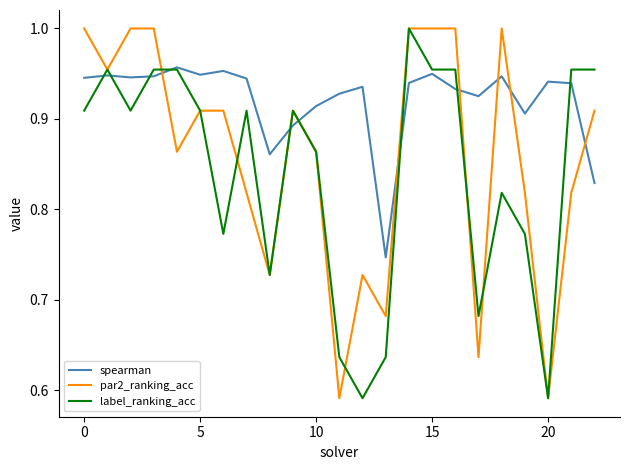

How many distinct data groups are displayed?

3